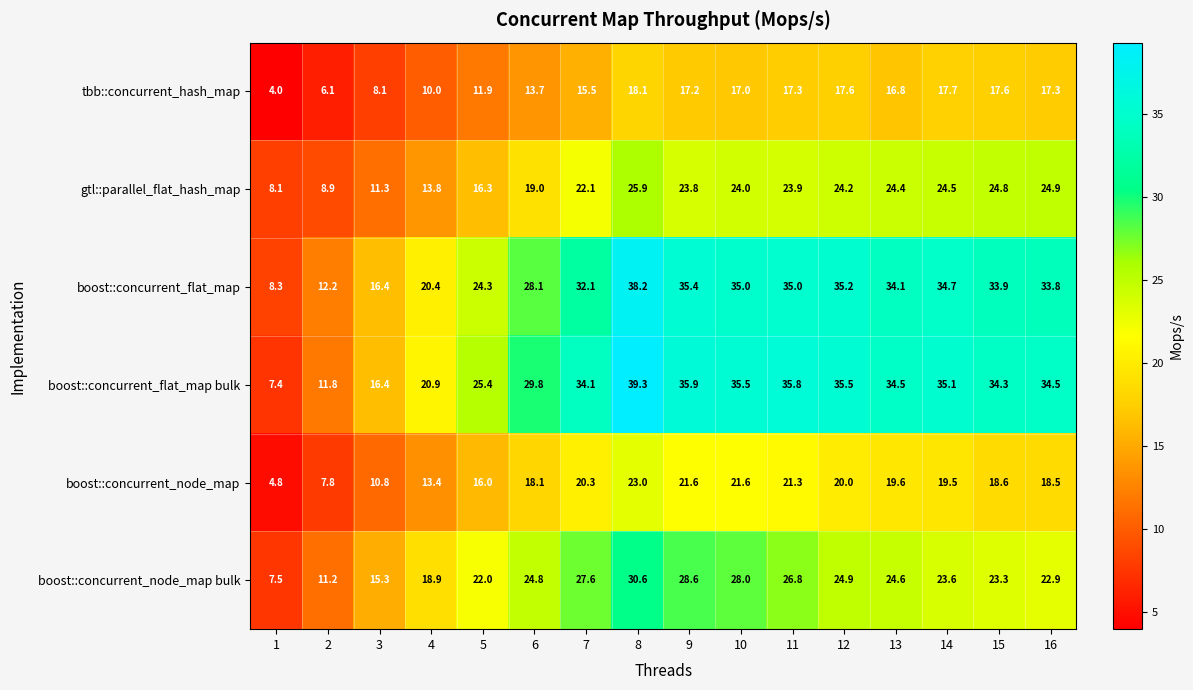

Which label corresponds to the smallest value in the chart?

1